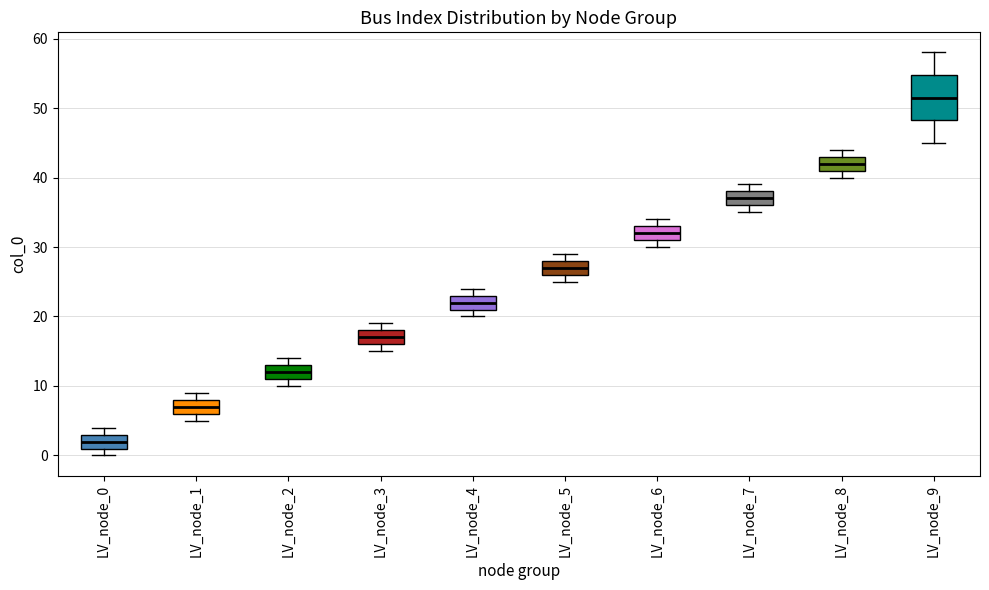

Where is the upper edge of the box for LV_node_5 on the y-axis? The values are not printed on the chart, so give them approximately, as read against the axis.

28